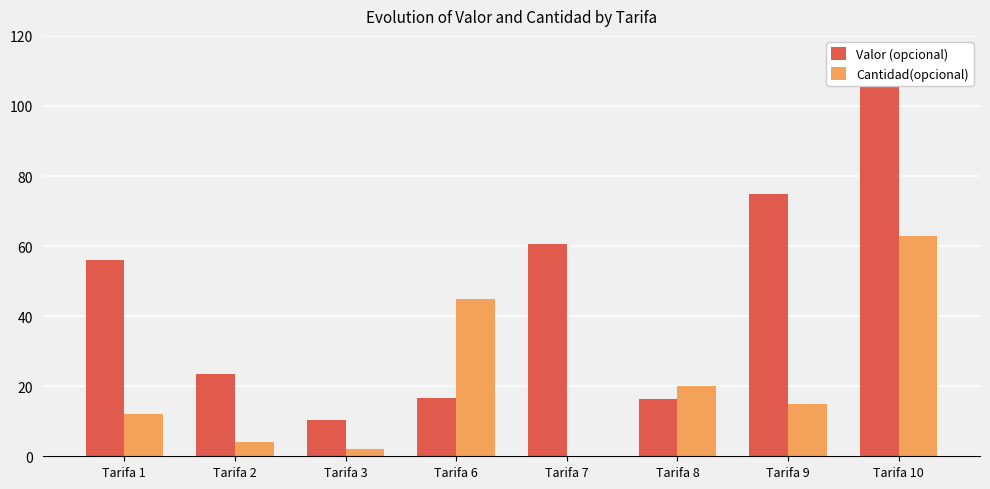

Which category has the highest value across all series?

Tarifa 10